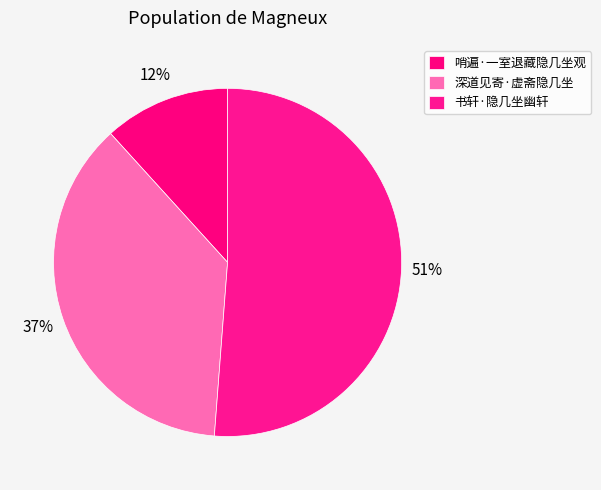

Count the number of slices in the pie.

3